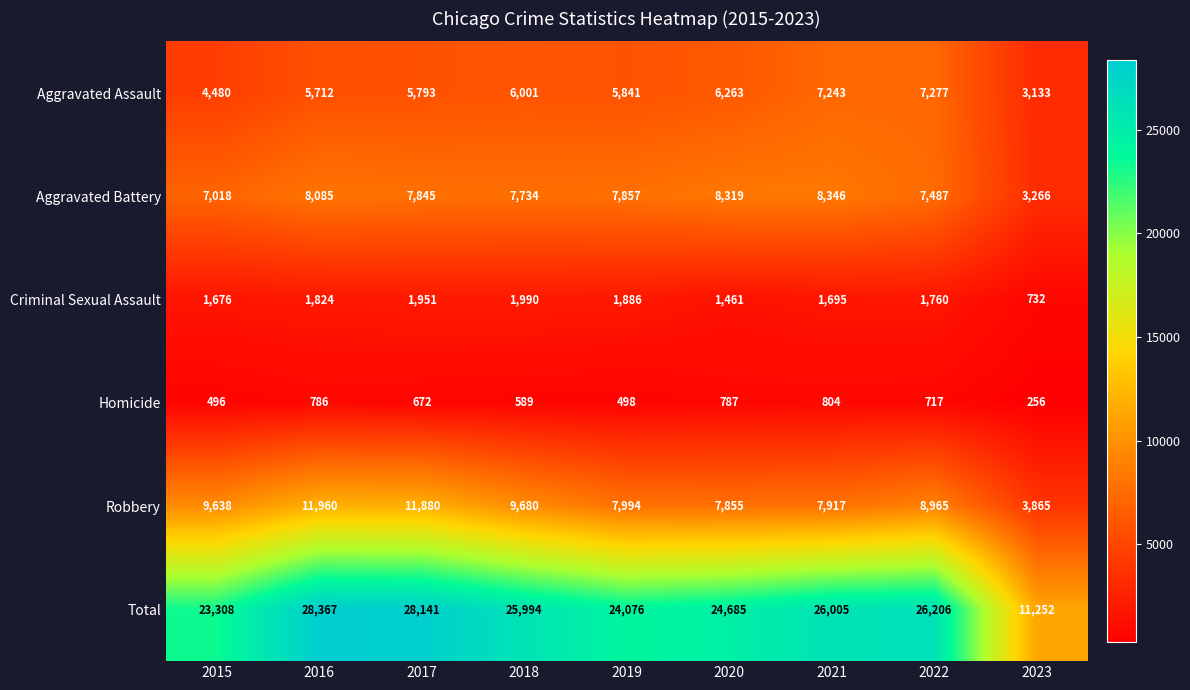

Count the number of data series in this chart.

6